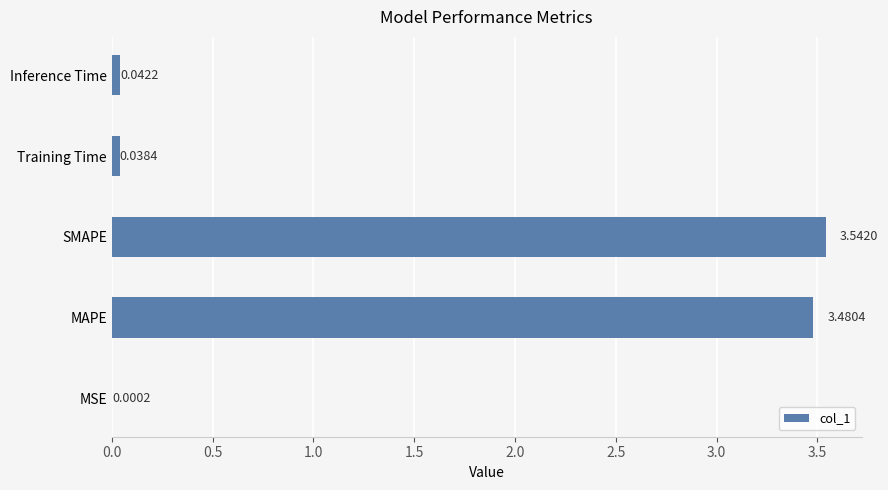

What is the sum of all values?

7.1